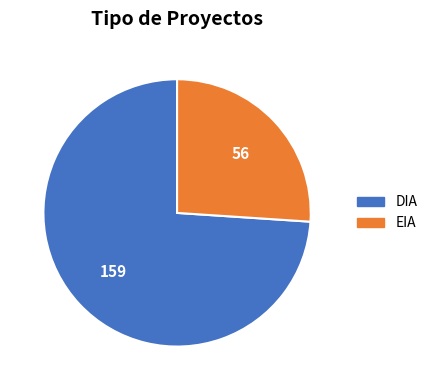

Does DIA account for over 50% of the chart?

Yes